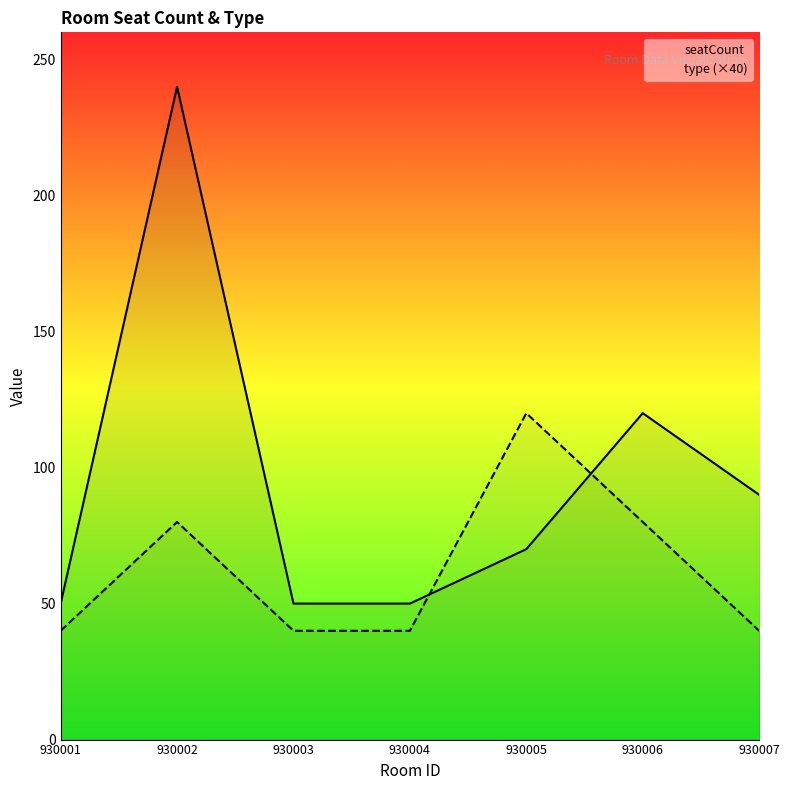

Is it true that type (×40) equals 57 at 930007?

False